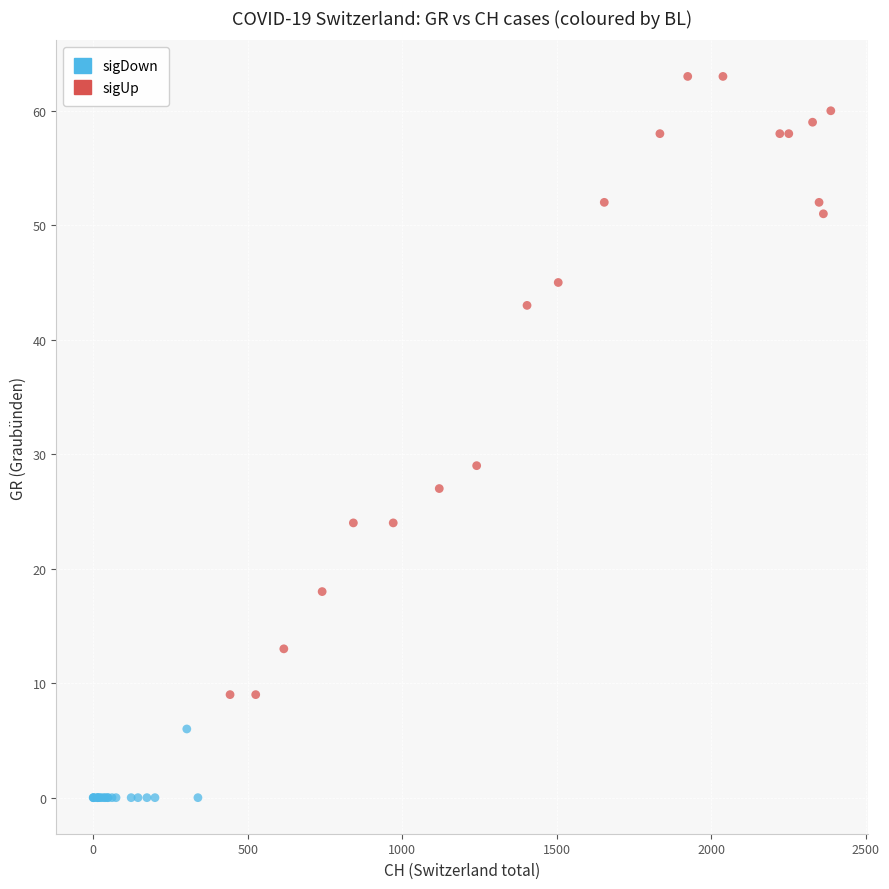

What are all the series names shown in the legend?

sigDown, sigUp